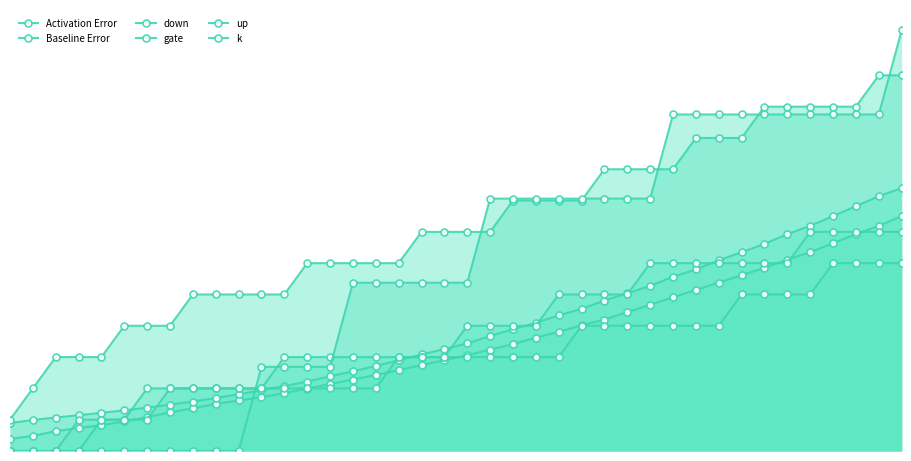

True or false: Activation Error and Baseline Error cross at least once.

False